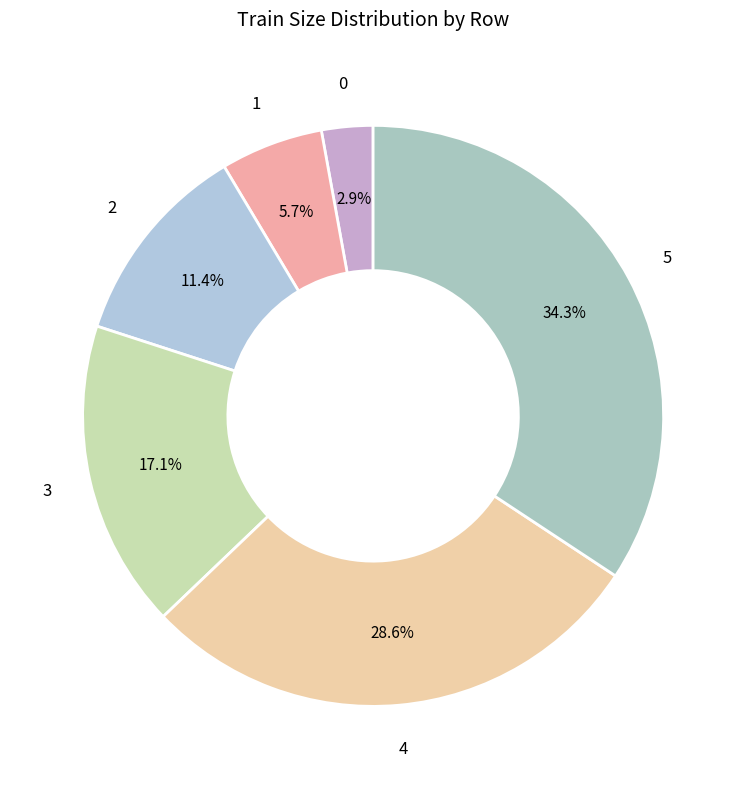

How many slices are in this pie chart?

6